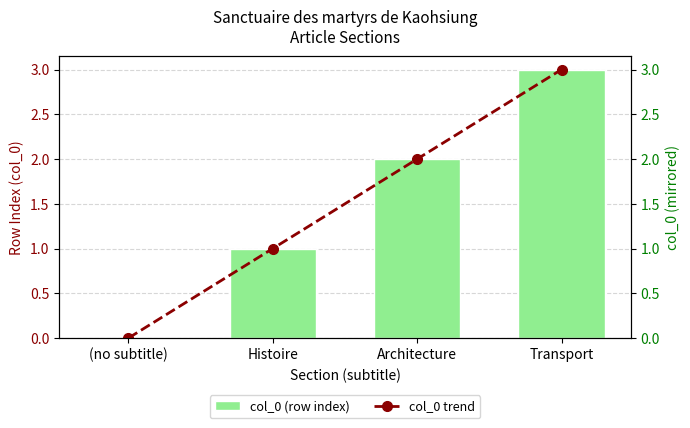

What is the greatest value displayed?

3